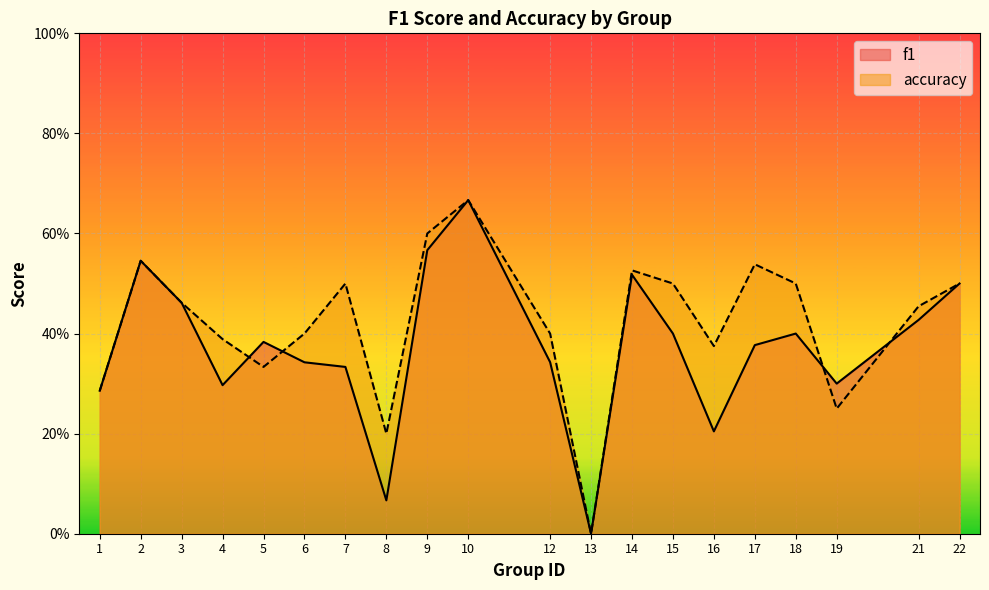

Where do accuracy and f1 first cross each other?

4 and 5